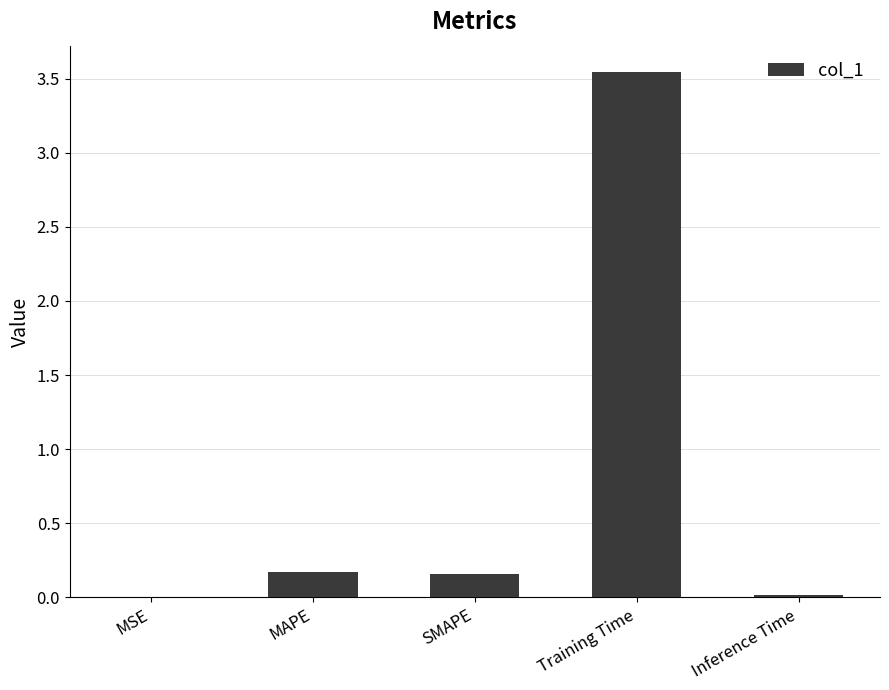

True or false: the data shows 0.0 at SMAPE.

False